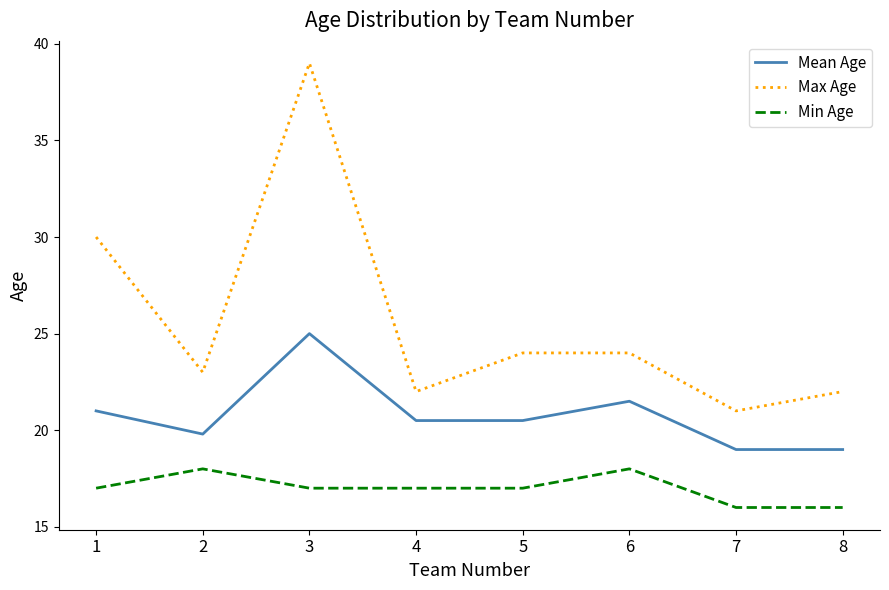

What are all the series names shown in the legend?

Mean Age, Max Age, Min Age